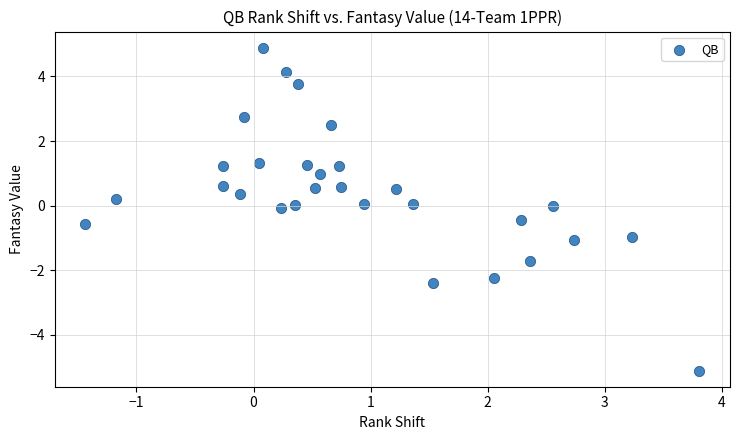

What is the range of Y values (max minus min)?

10.0